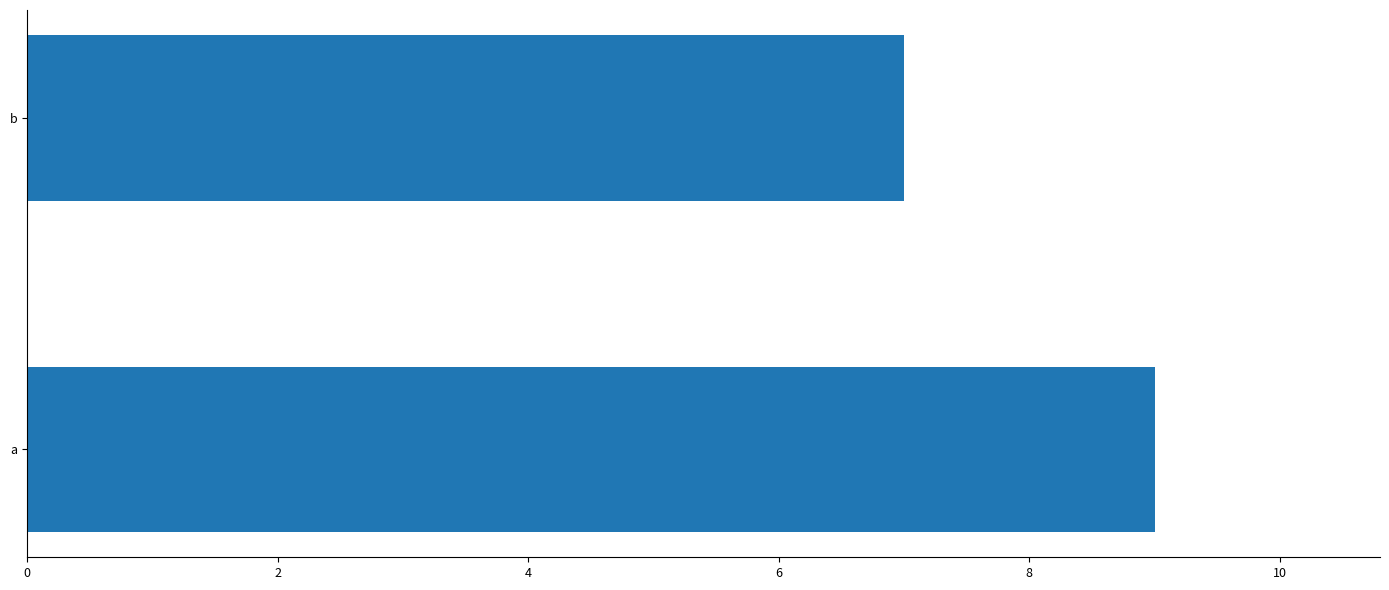

Reading top to bottom, list all the values displayed in this chart.

7	9